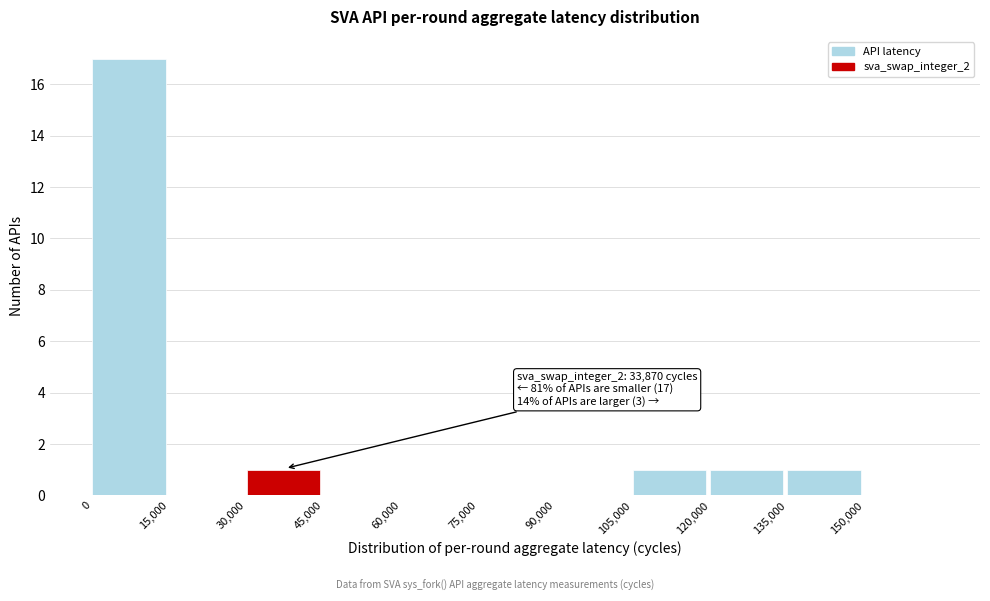

Which range on the x-axis has the tallest bar?

0 to 15000